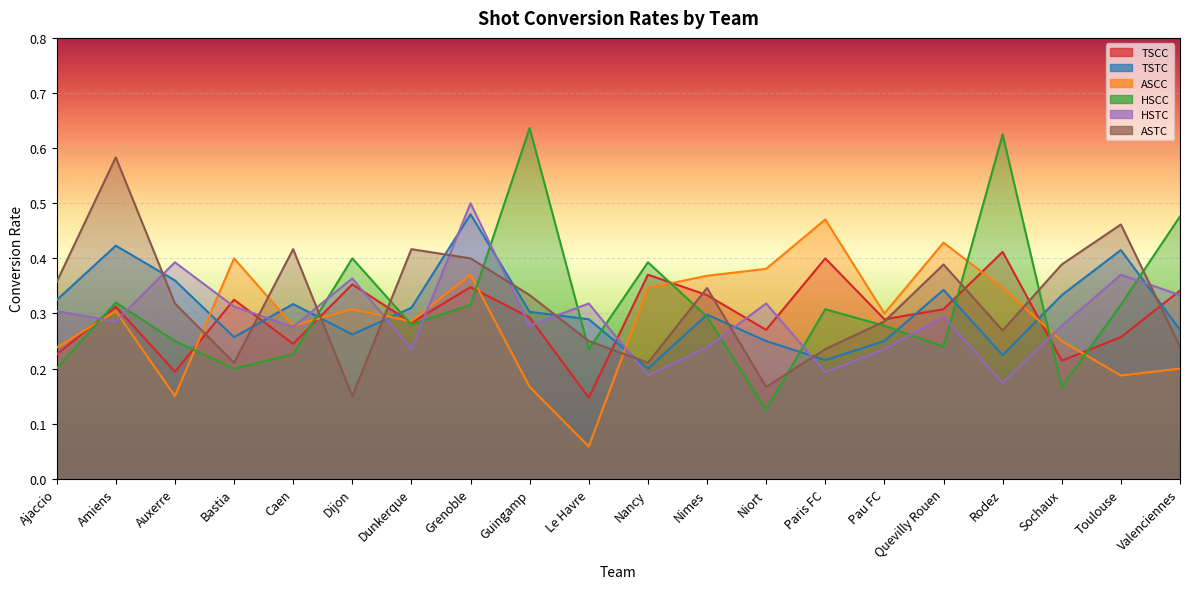

What position from the left is Paris FC?

14